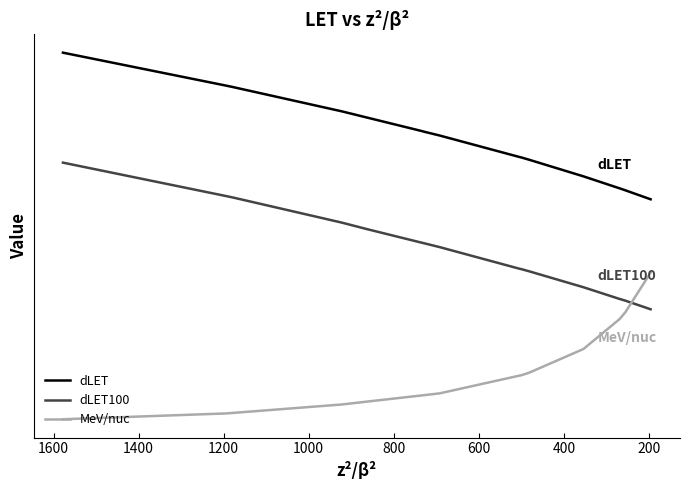

True or false: MeV/nuc and dLET intersect in this chart.

False